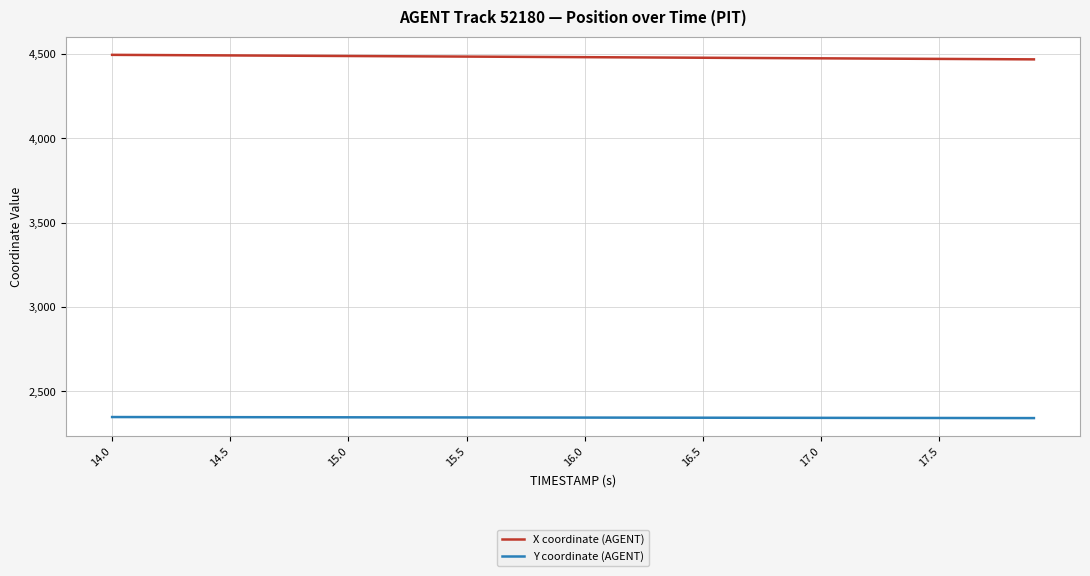

Rank the series by their average value, from lowest to highest.

Y coordinate (AGENT), X coordinate (AGENT)